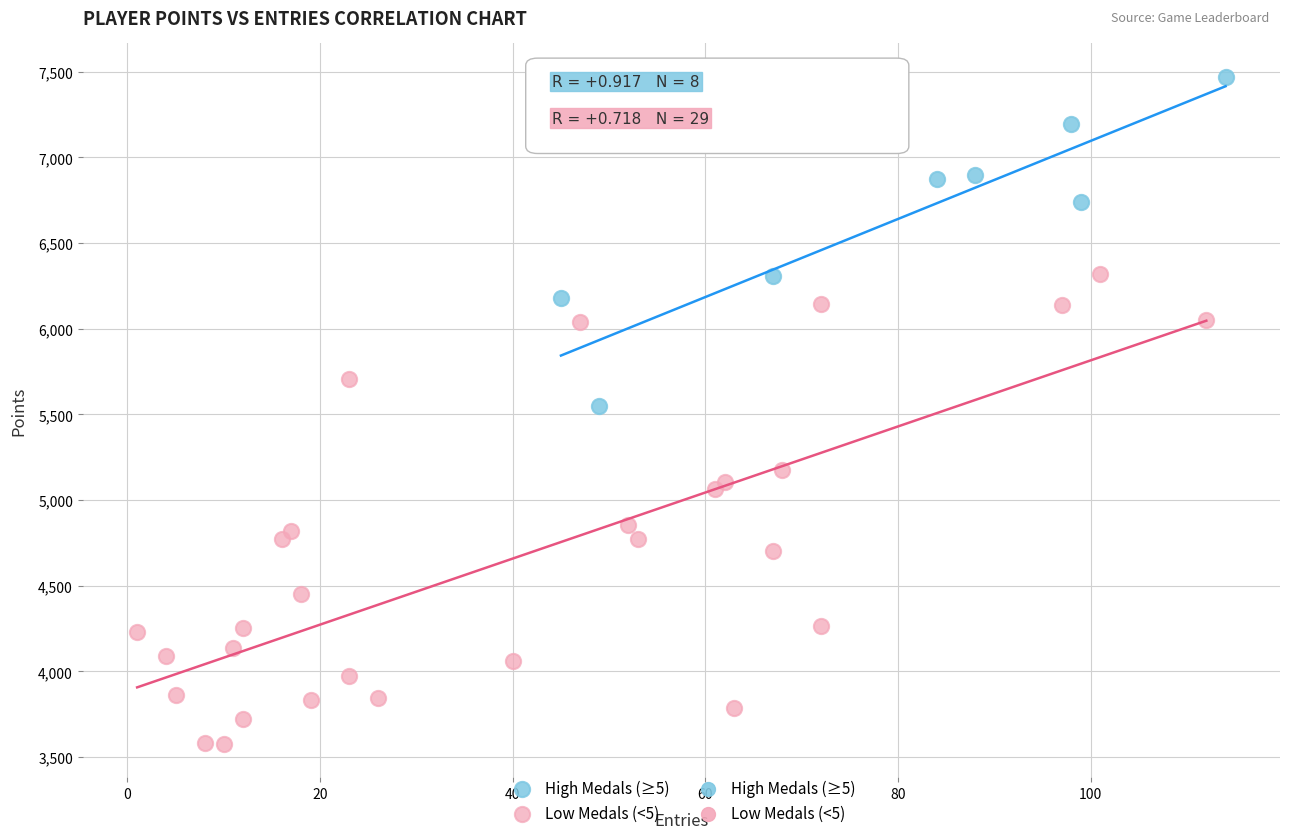

Which series contains the lowest Y value?

Low Medals (<5)